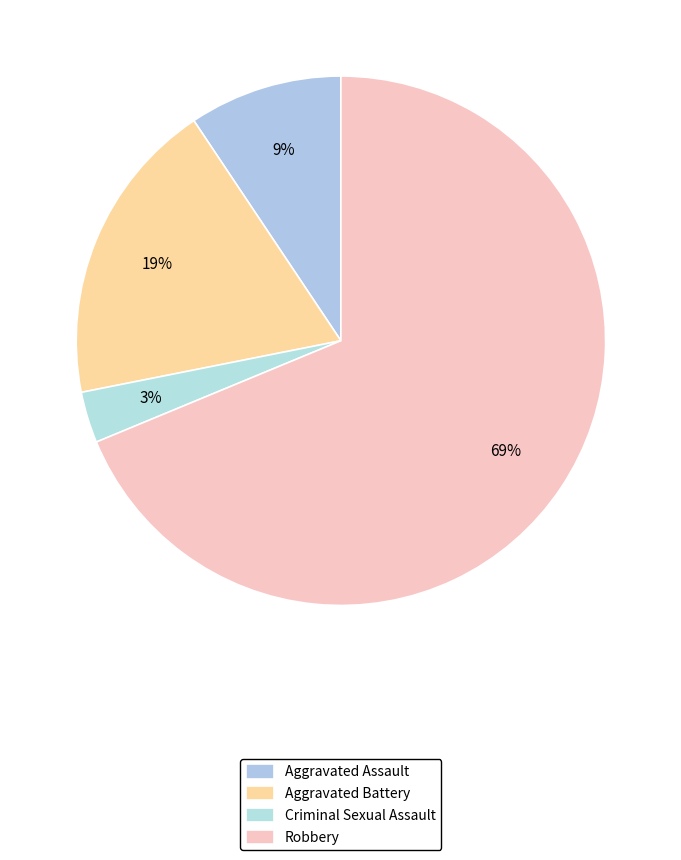

Count the number of slices in the pie.

4